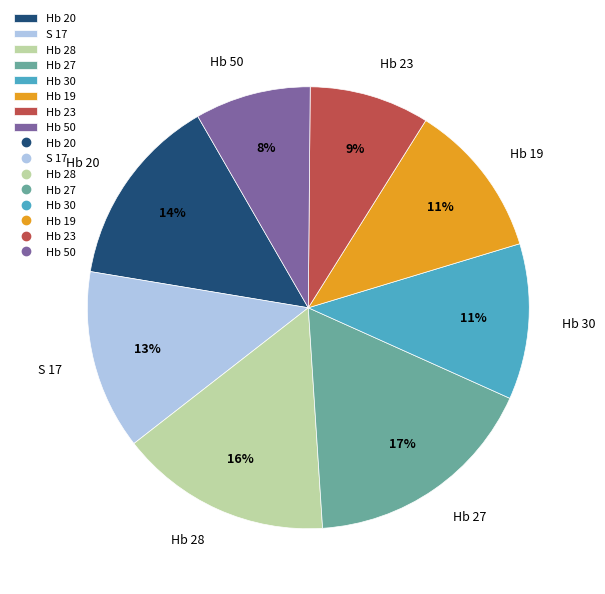

How many slices are in this pie chart?

8